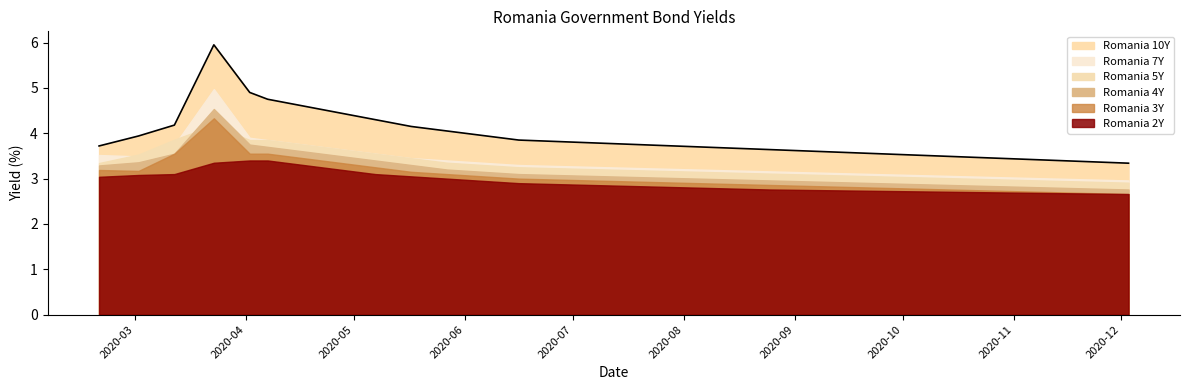

The value of Romania 2Y at 2020-03-23 is 1.2. True or false?

False